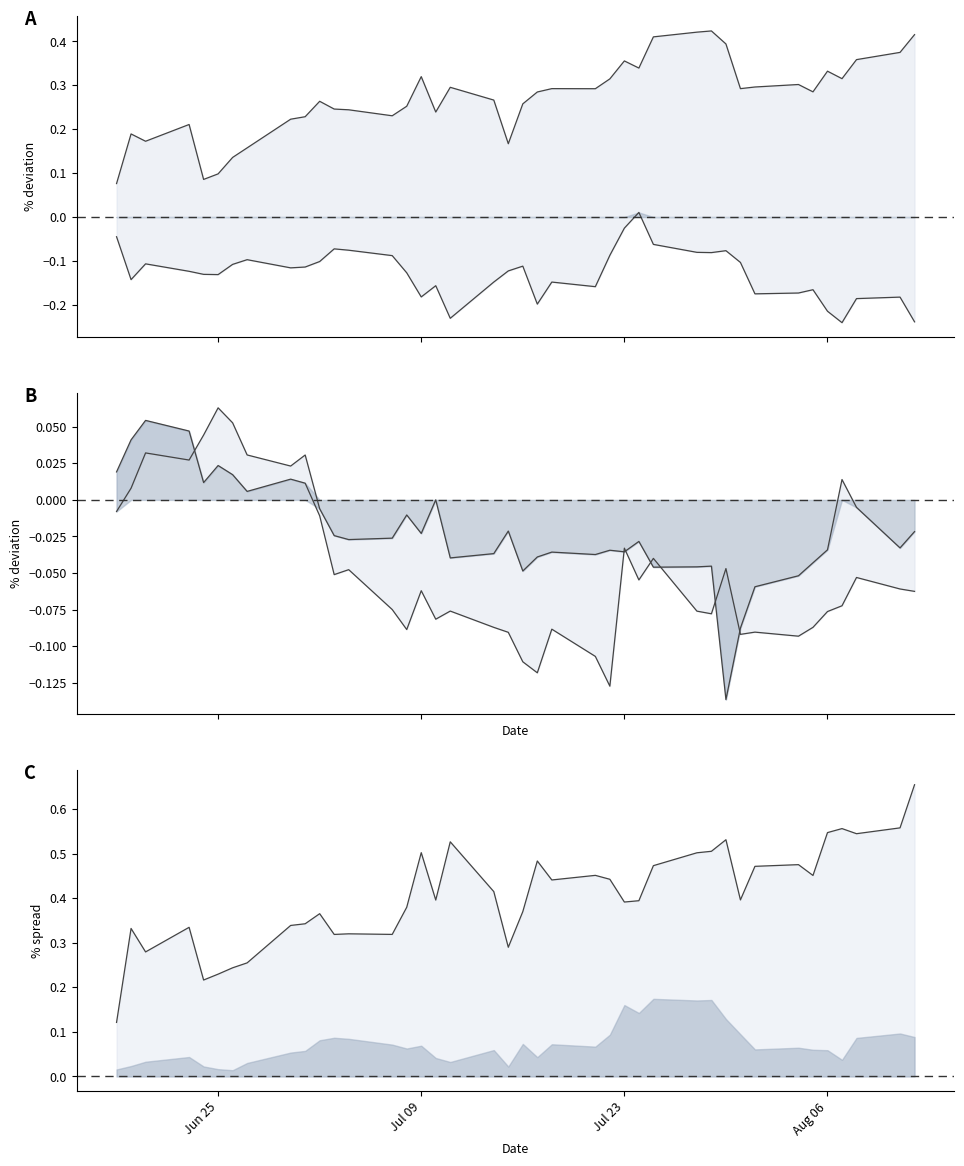

How many lines are shown in the chart?

5